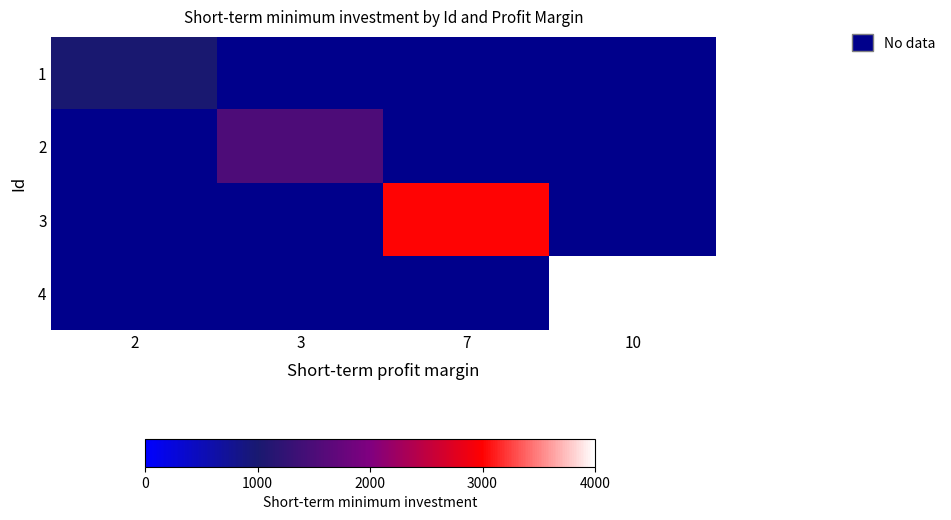

At how many categories does at least one series exceed 1282?

3